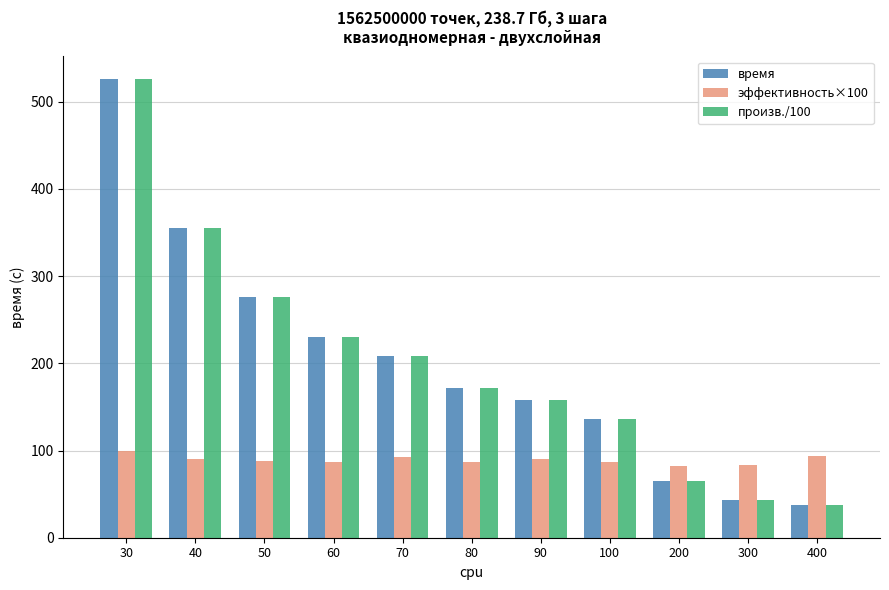

What is the difference between the highest and lowest values at 30?

425.7